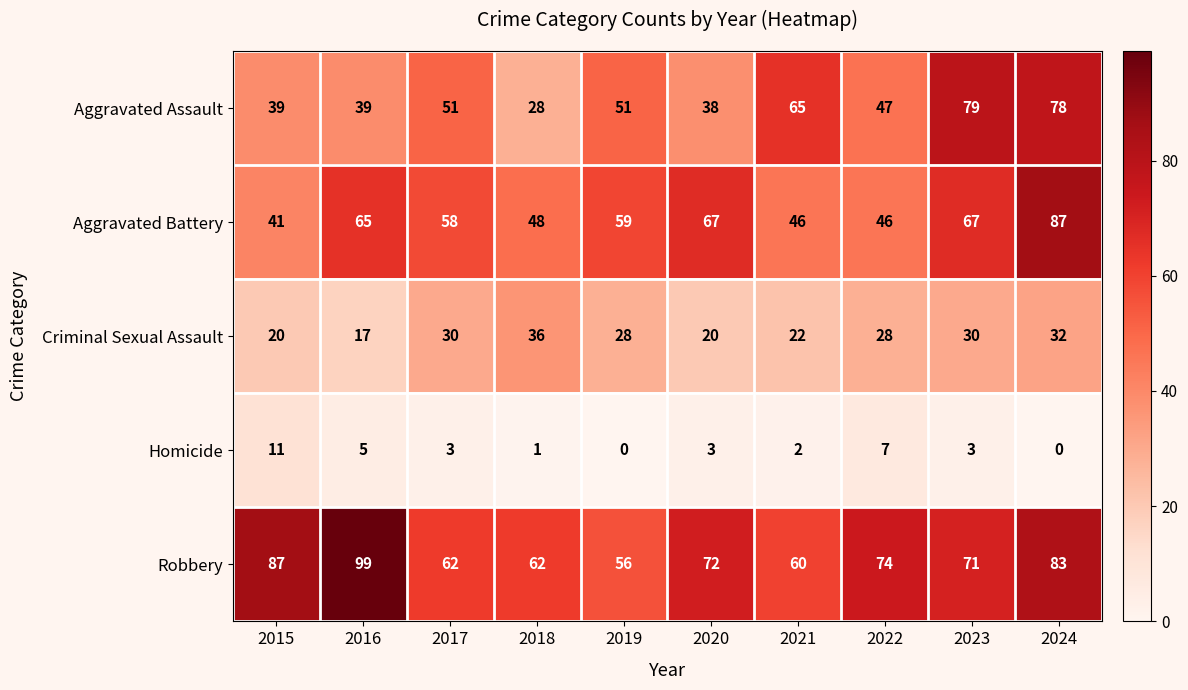

How many categories are shown in the chart?

10